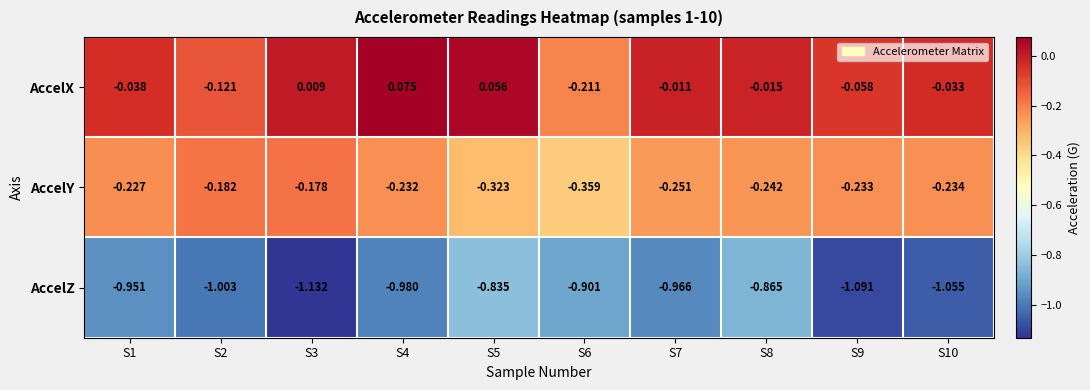

Which series changed the most between S5 and S7?

AccelZ